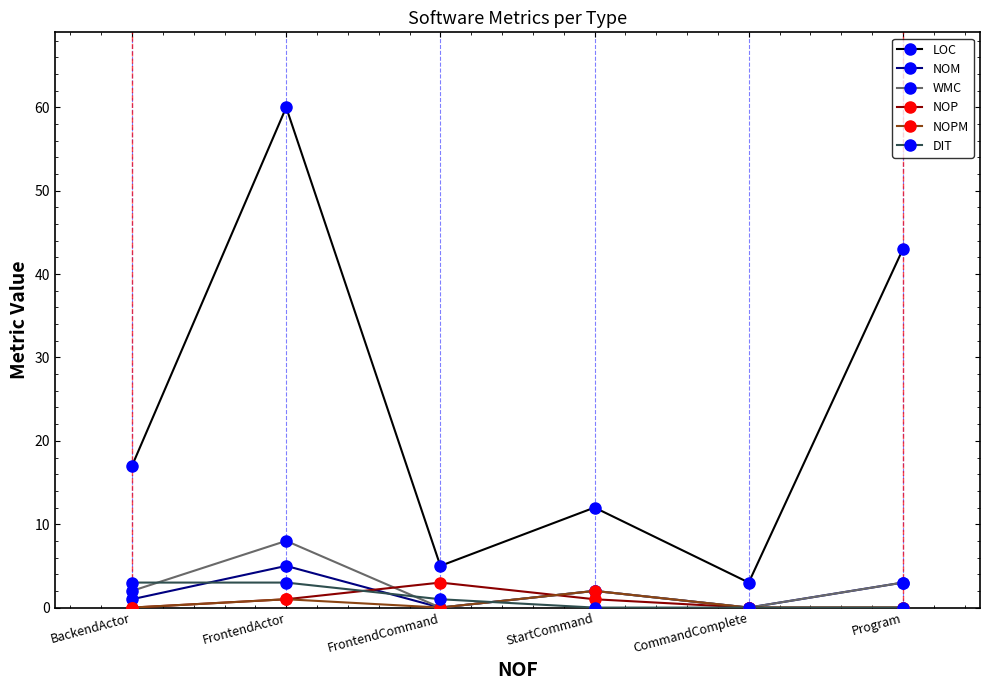

Reading left to right, transcribe all the data shown in this chart.

LOC: 17	60	5	12	3	43
NOM: 1	5	0	2	0	3
WMC: 2	8	0	2	0	3
NOP: 0	1	3	1	0	0
NOPM: 0	1	0	2	0	0
DIT: 3	3	1	0	0	0